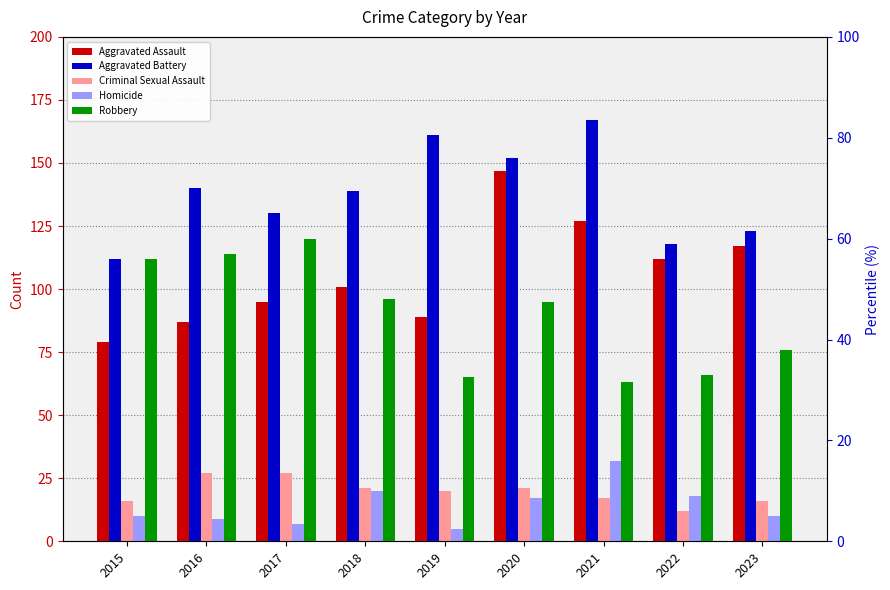

Which series changed the most between 2019 and 2020?

Aggravated Assault